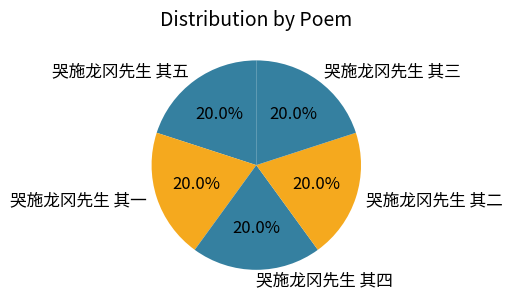

To the nearest percent, what is the combined percentage of 哭施龙冈先生 其二 and 哭施龙冈先生 其三?

40%